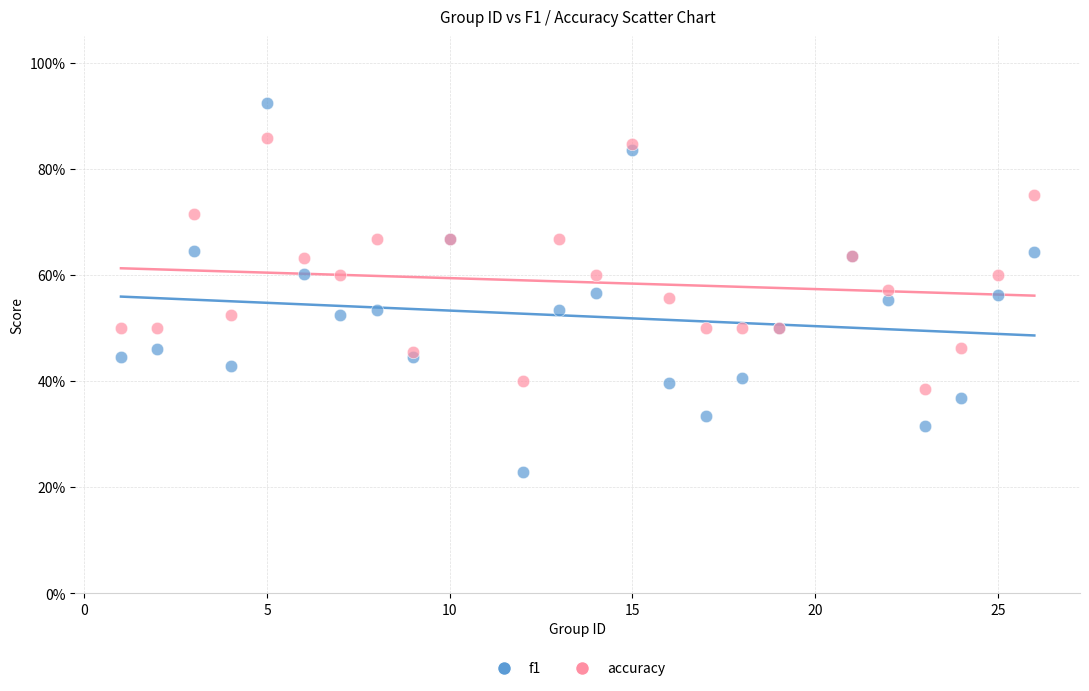

Which series contains the lowest Y value?

f1